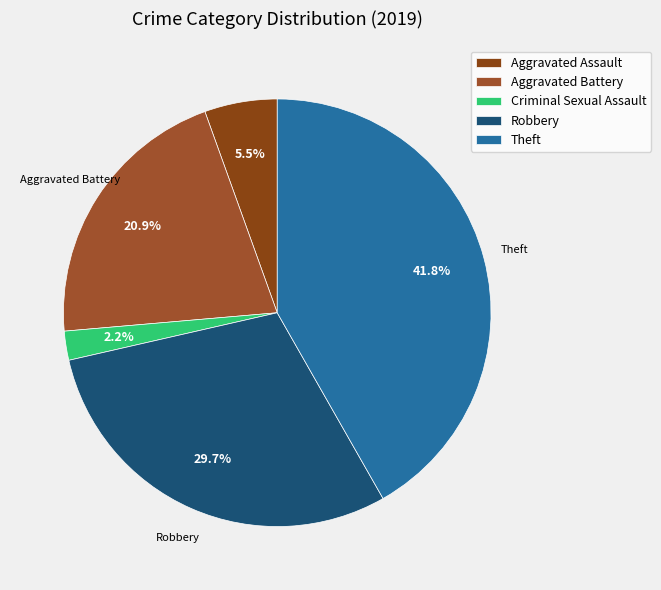

Count the number of slices in the pie.

5